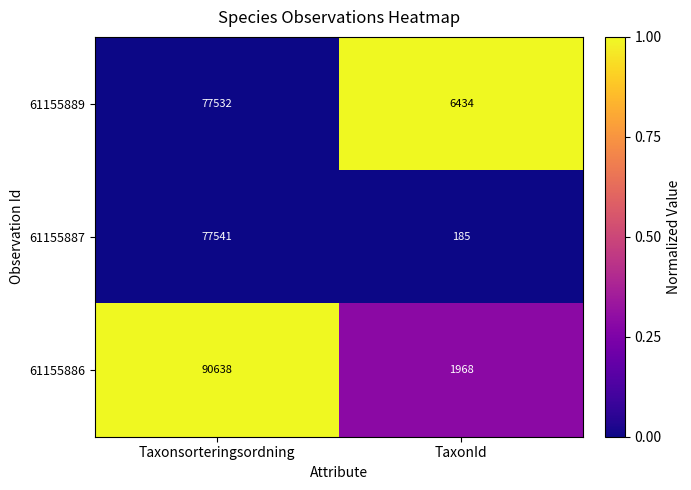

Rank the series by their average value, from lowest to highest.

61155887, 61155889, 61155886